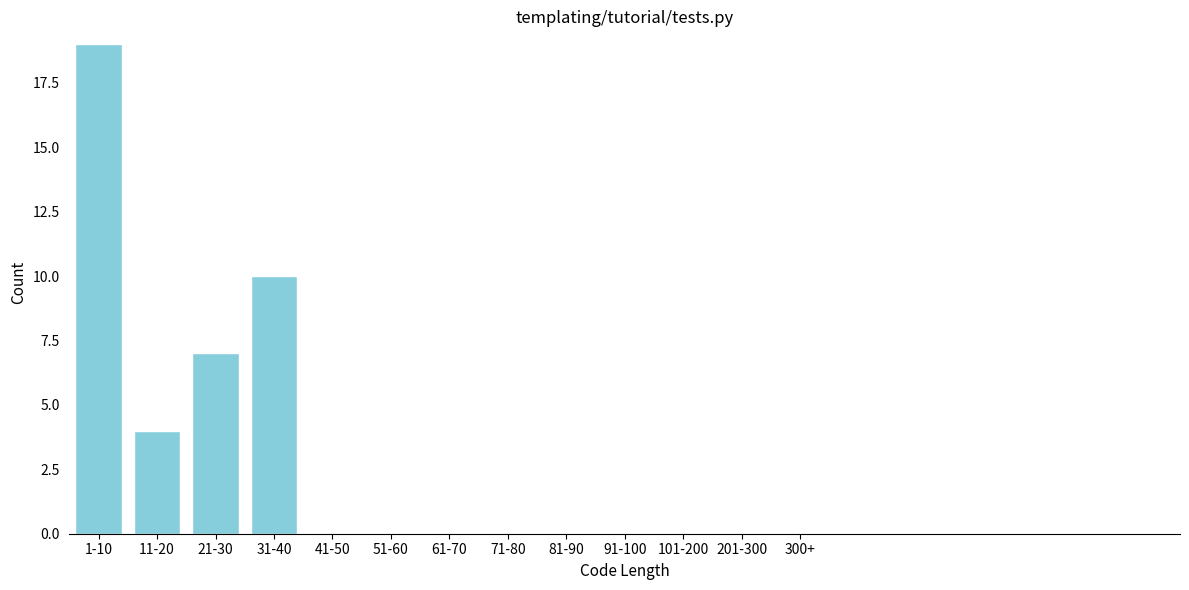

Reading left to right, extract all data points from this chart.

1-10=19	11-20=4	21-30=7	31-40=10	41-50=0	51-60=0	61-70=0	71-80=0	81-90=0	91-100=0	101-200=0	201-300=0	300+=0